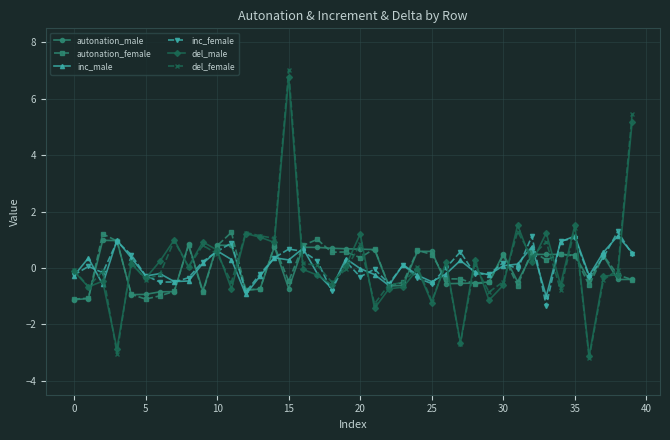

True or false: inc_male has more than 0 interior local peaks.

True